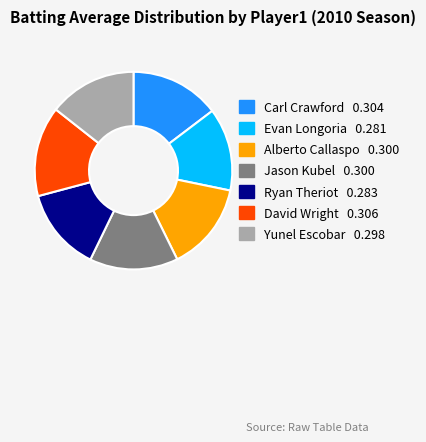

Is it true that Yunel Escobar is 14% of the pie?

True